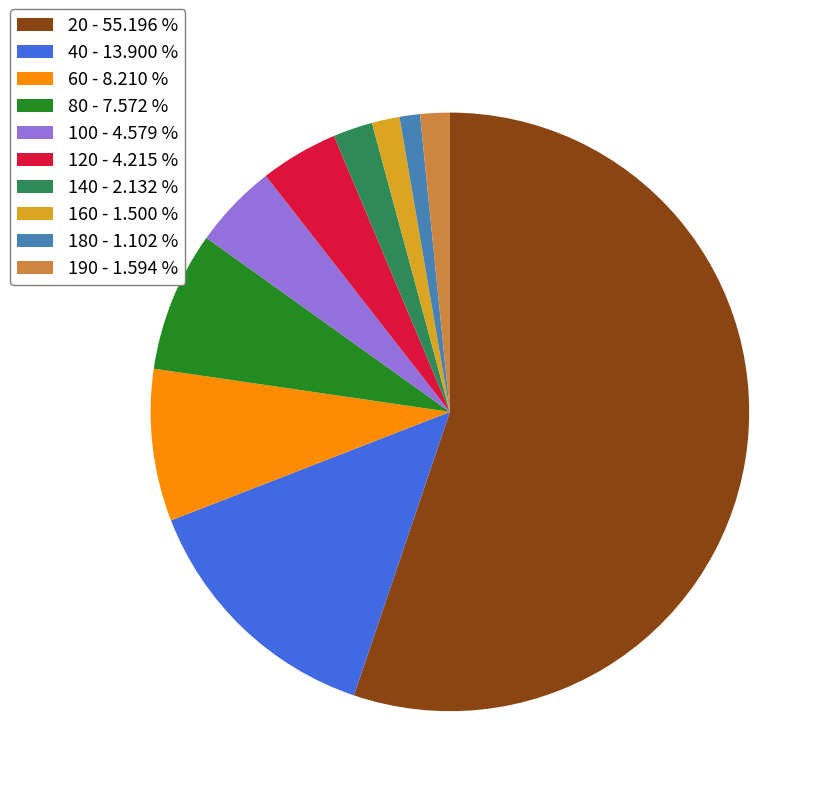

True or false: 20 accounts for 61% of the total.

False